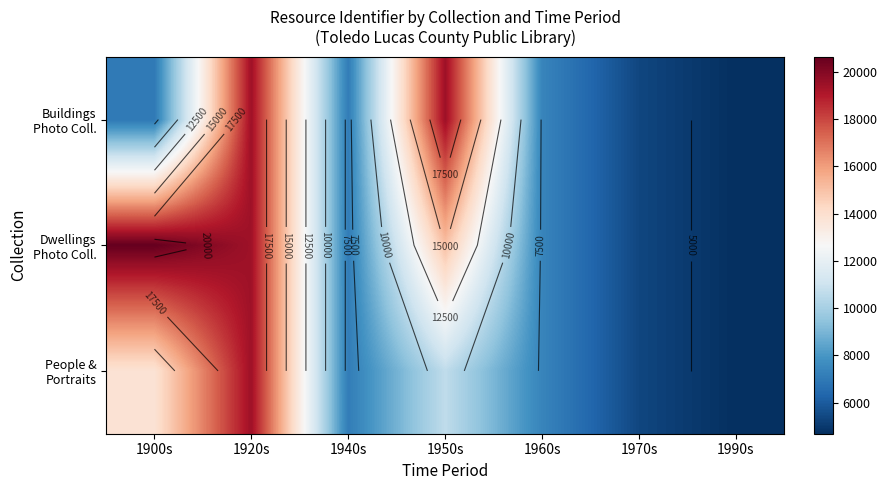

How many data points does each series have?

7